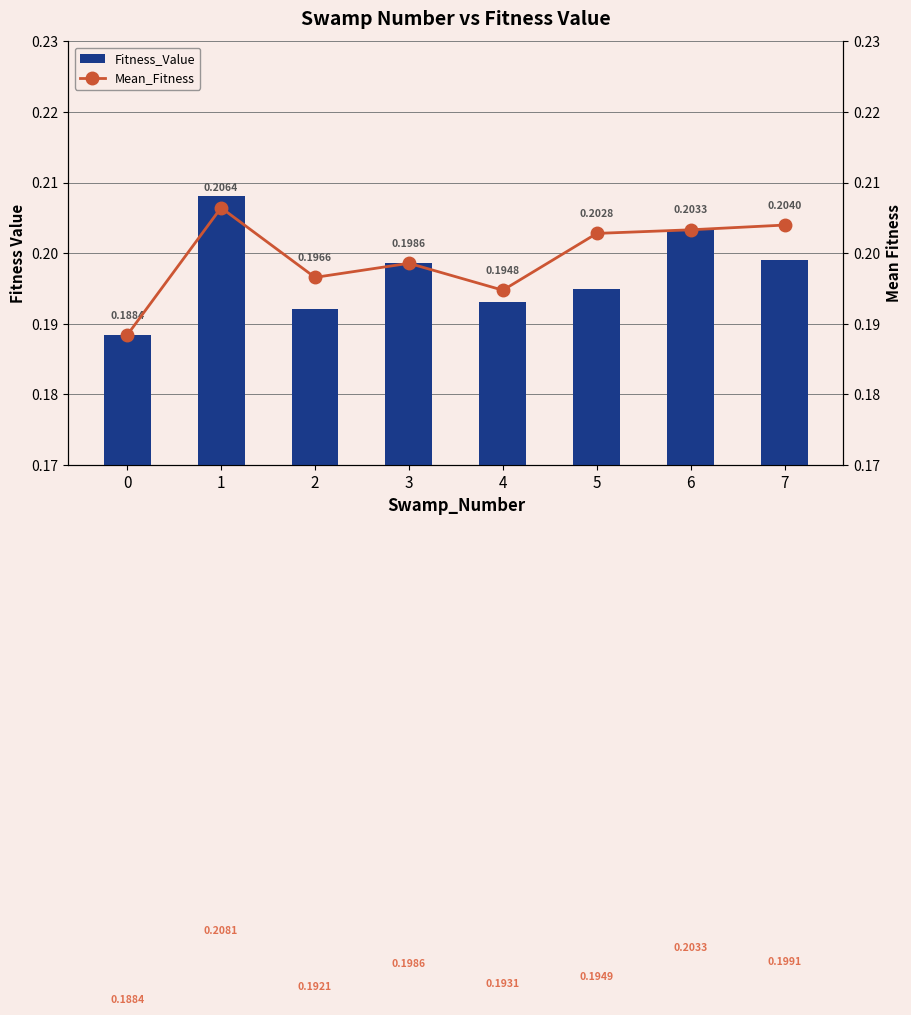

Which has a higher value, 1 or 0?

1